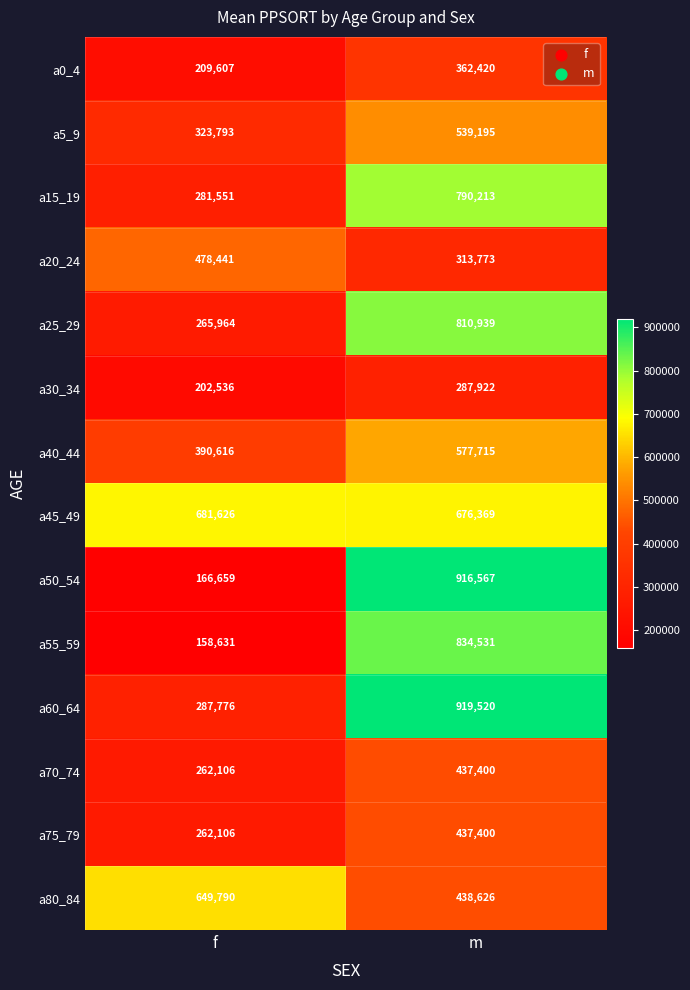

Which category has the lowest value in the a50_54 series?

f